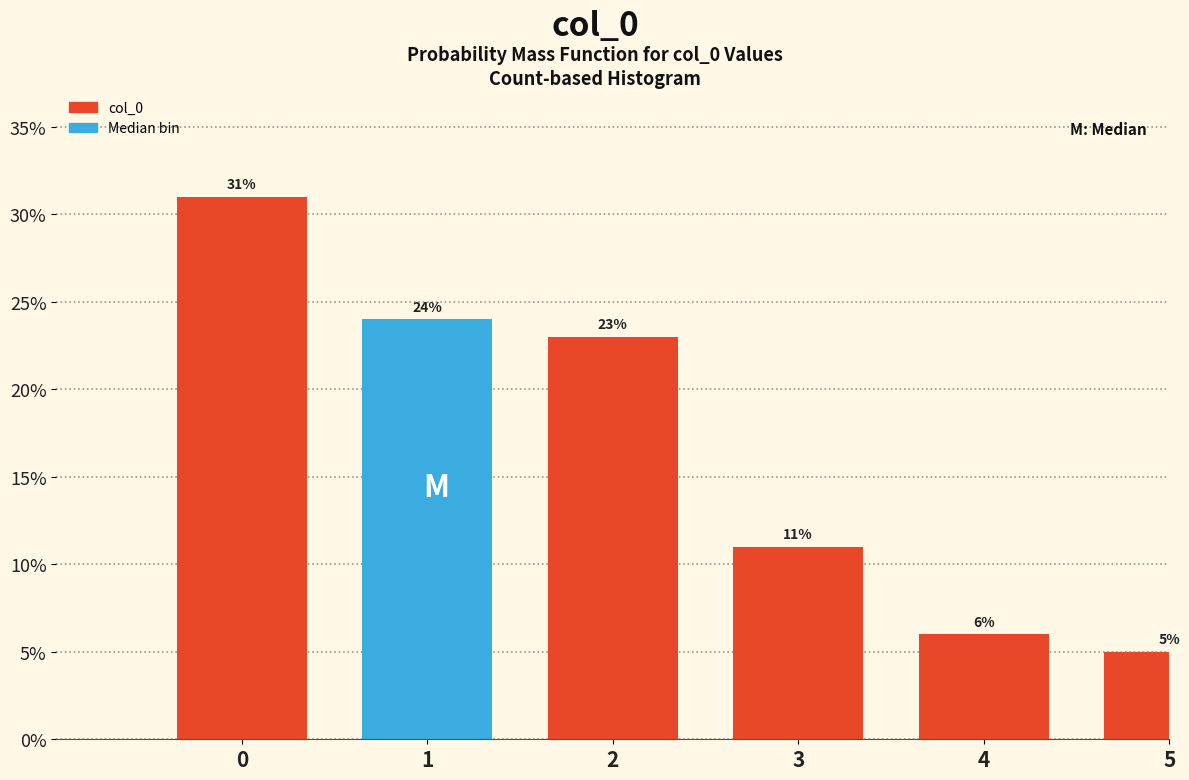

Reading left to right, list all the values displayed in this chart.

31	24	23	11	6	5